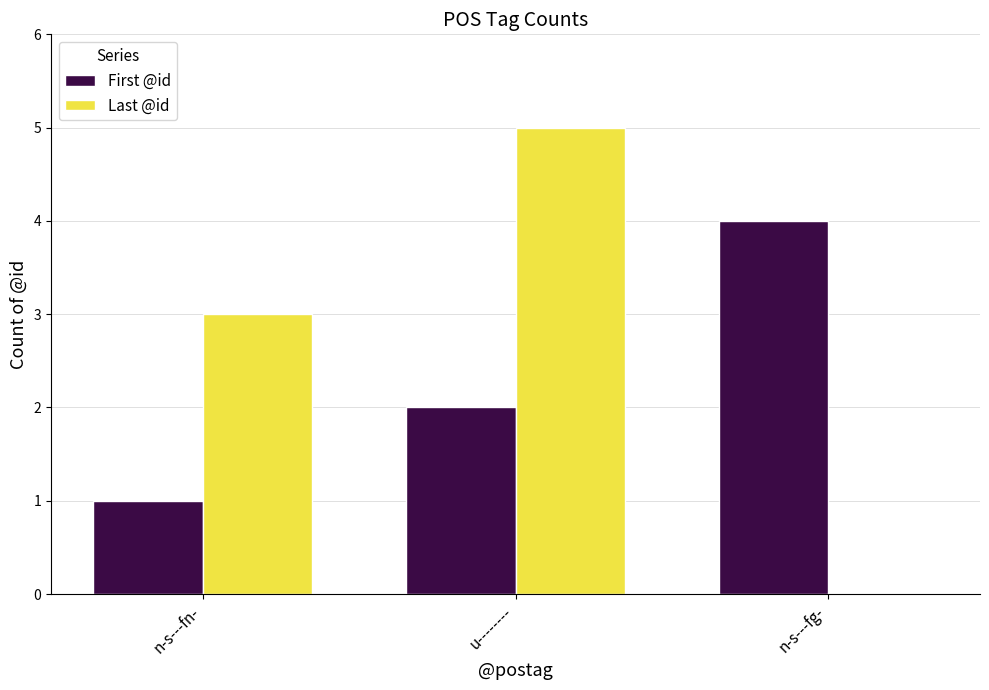

How many values in Last @id are above zero?

2